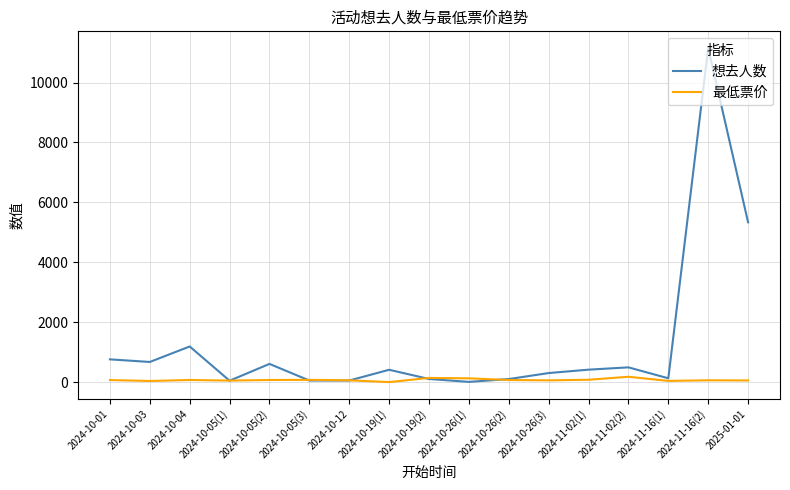

List the series in order of their peak value, highest first.

想去人数, 最低票价